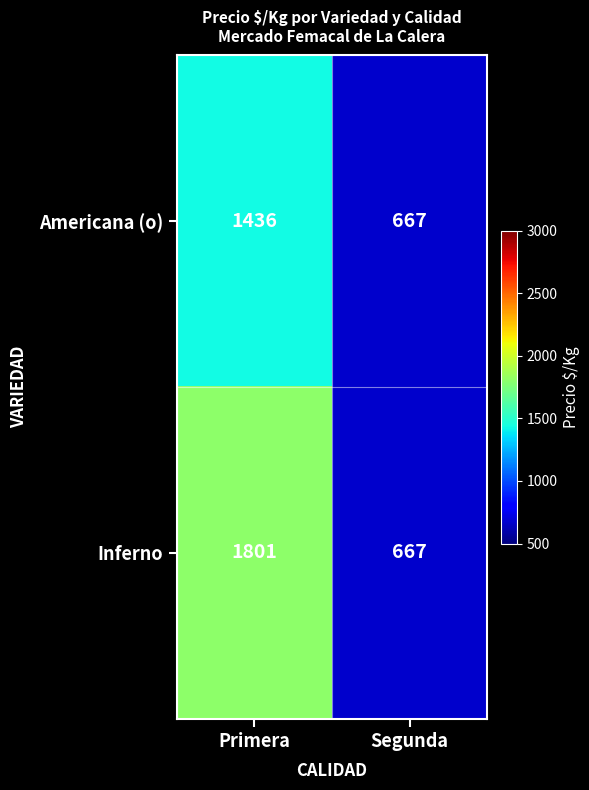

At which category is the sum across all series the highest?

Primera